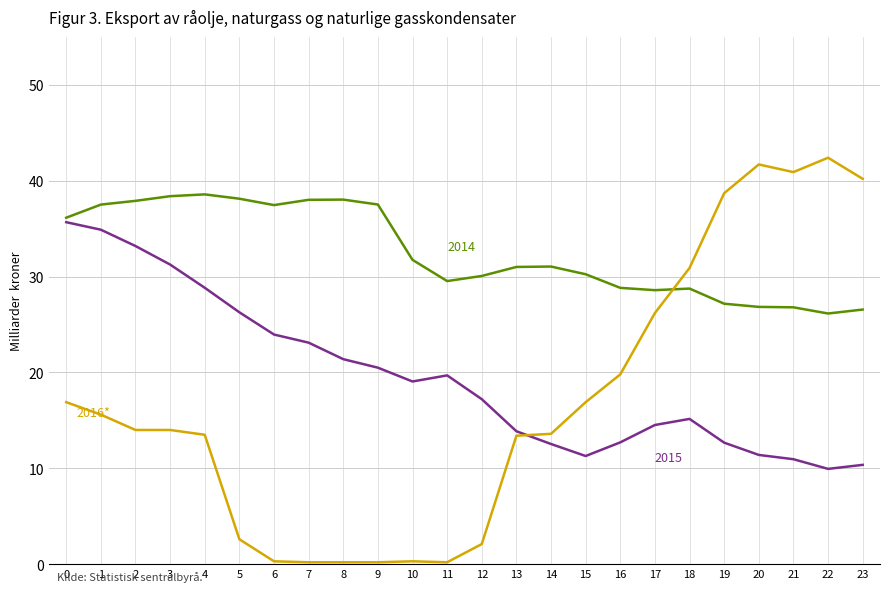

What is the total value across all series at 13?

58.3